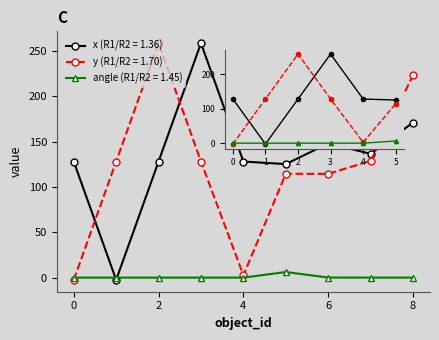

Does the chart display data point markers on the line(s)?

Yes